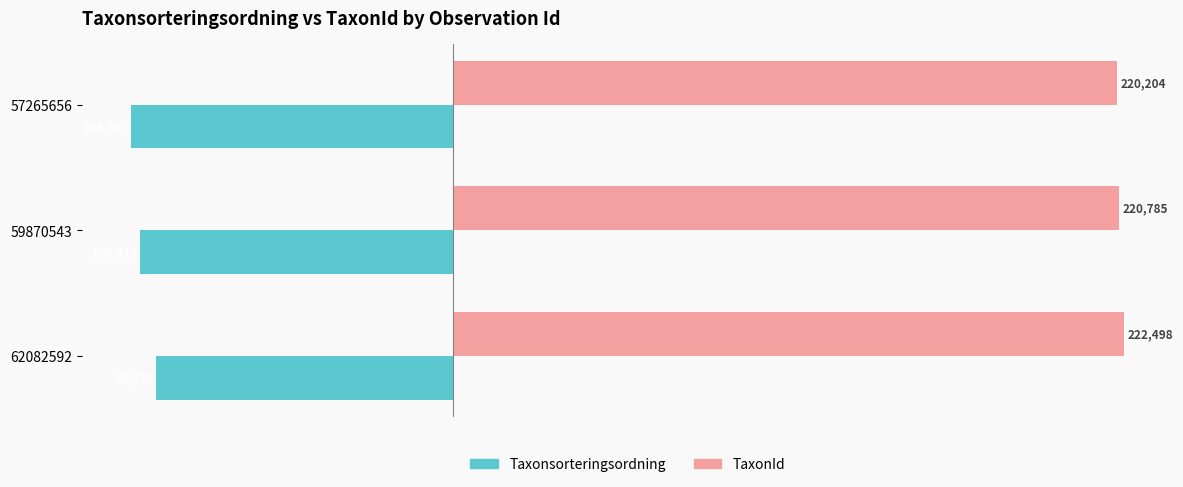

List the series in order of their peak value, highest first.

TaxonId, Taxonsorteringsordning